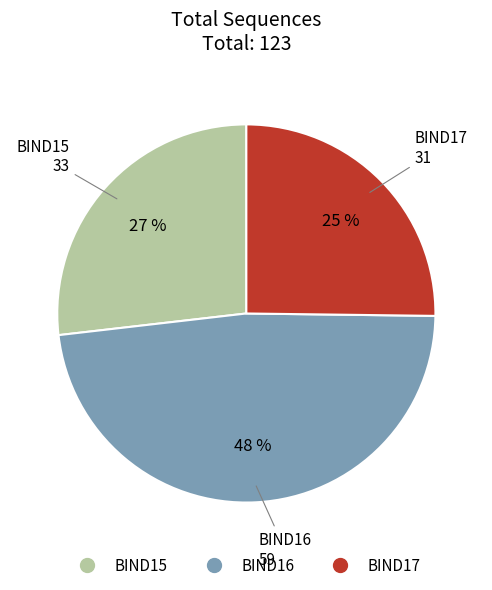

True or false: BIND15 accounts for 27% of the total.

True